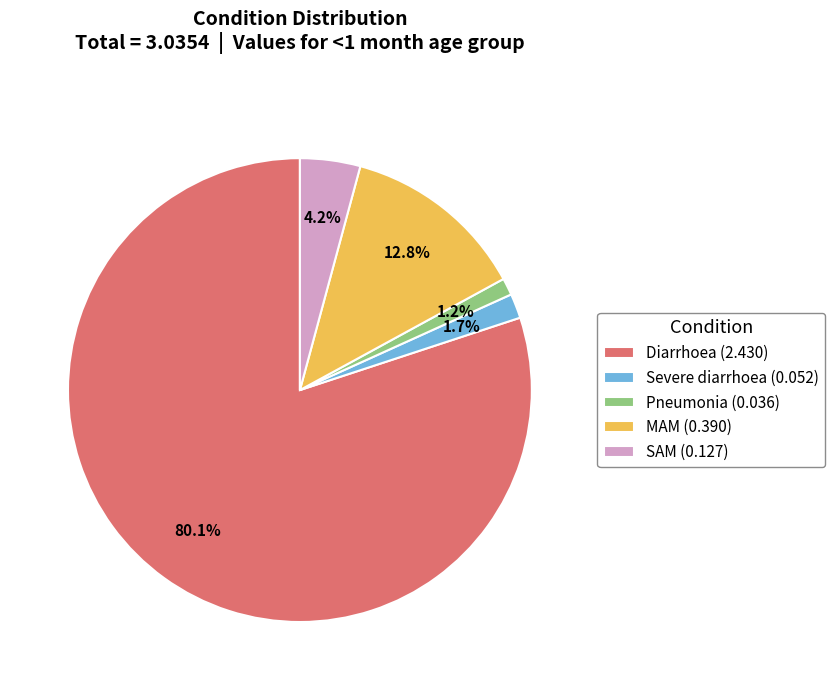

Is Diarrhoea the majority of the pie?

Yes